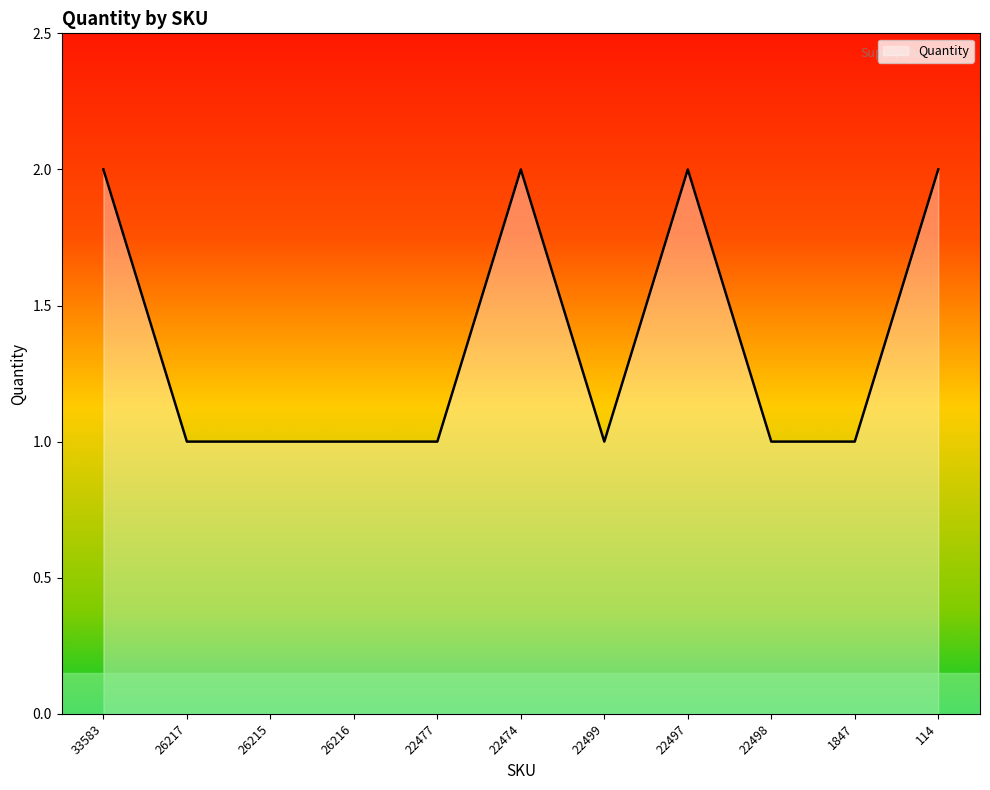

What is the minimum value shown in the chart?

1